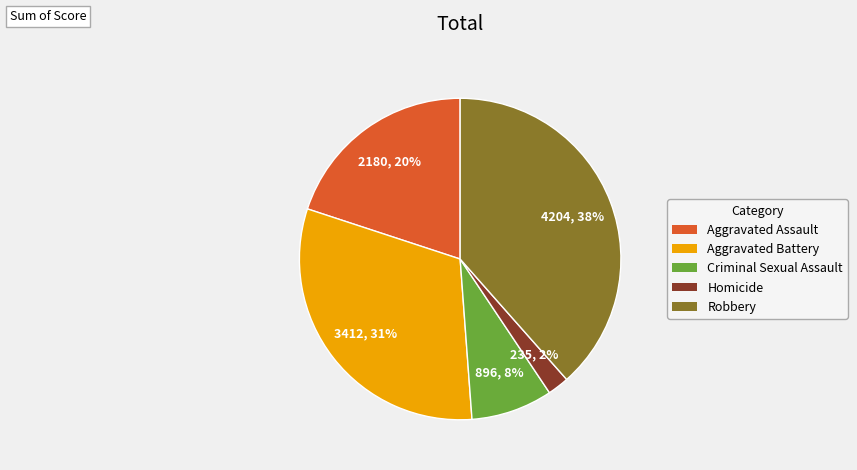

What is the ratio of the value at Aggravated Assault to the value at Robbery?

0.5